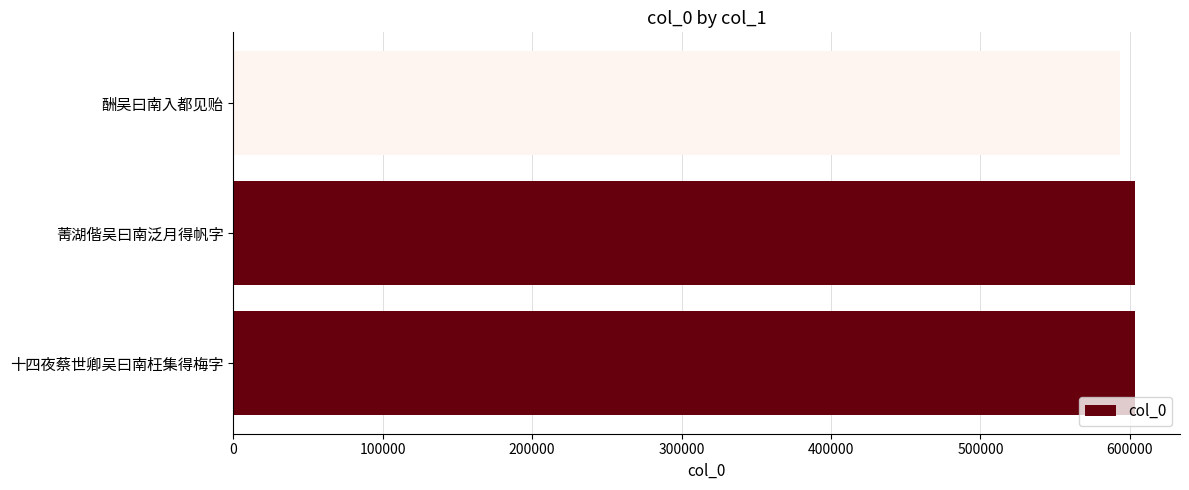

How many values are below 603422?

1